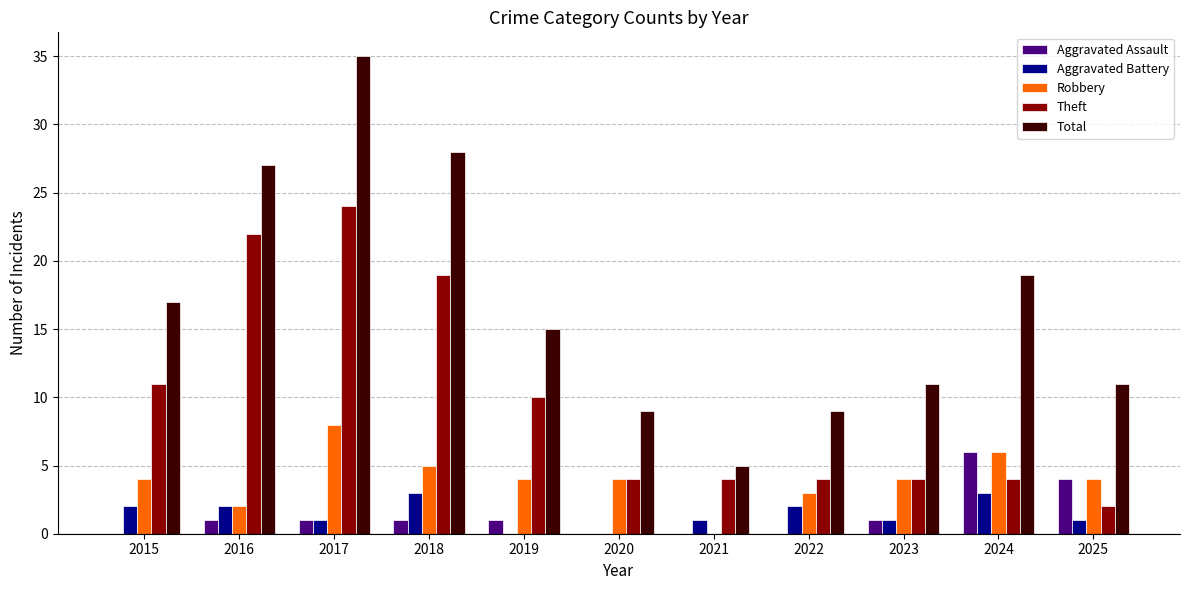

Which series changed the most between 2018 and 2019?

Total